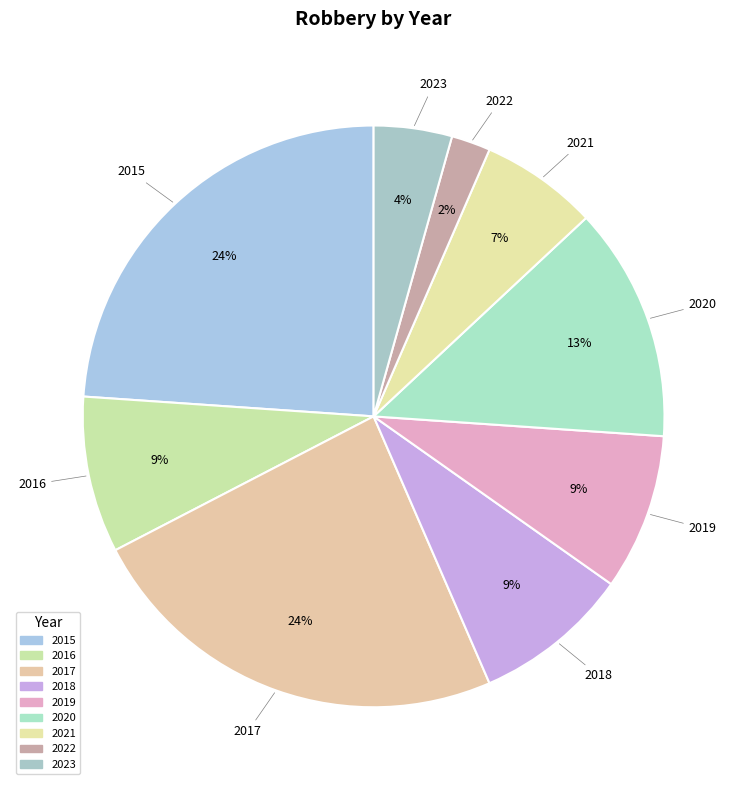

Which slice is the smallest?

2022